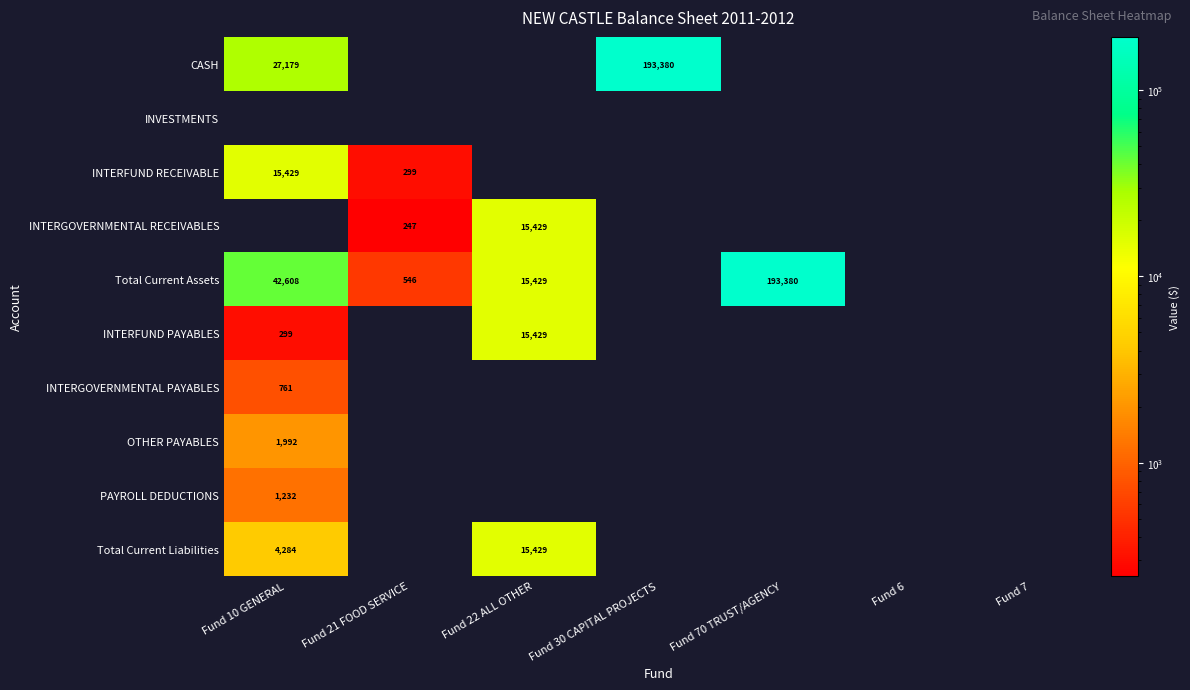

Which series has the largest total across all categories?

Total Current Assets